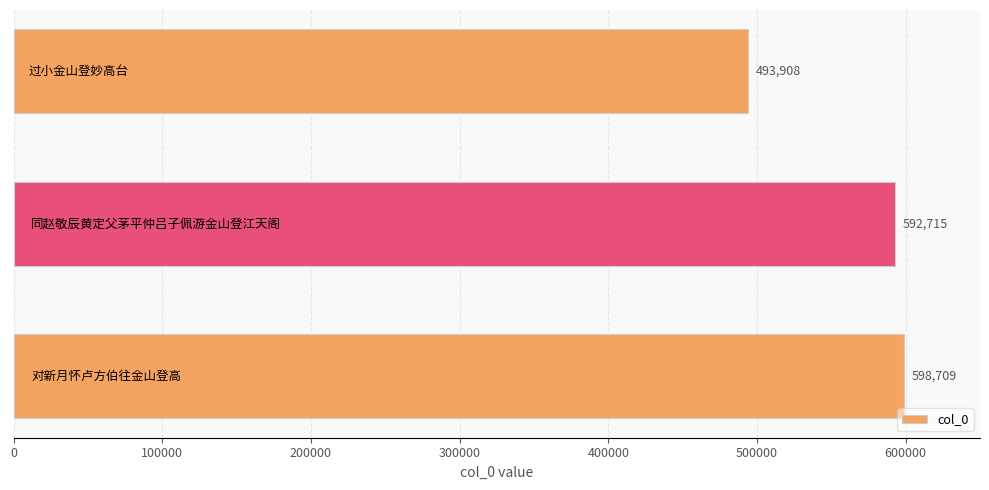

What is the smallest value displayed?

493908